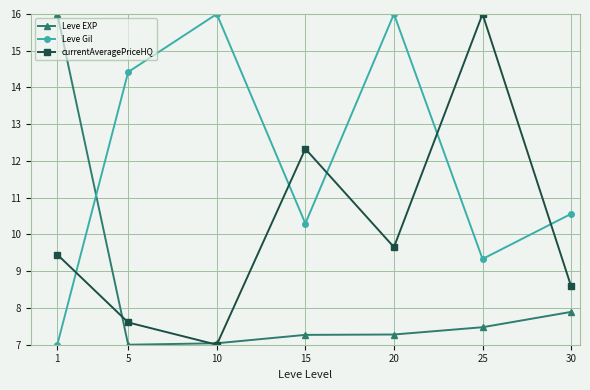

What is the difference between the highest and lowest values at 10?

9.0